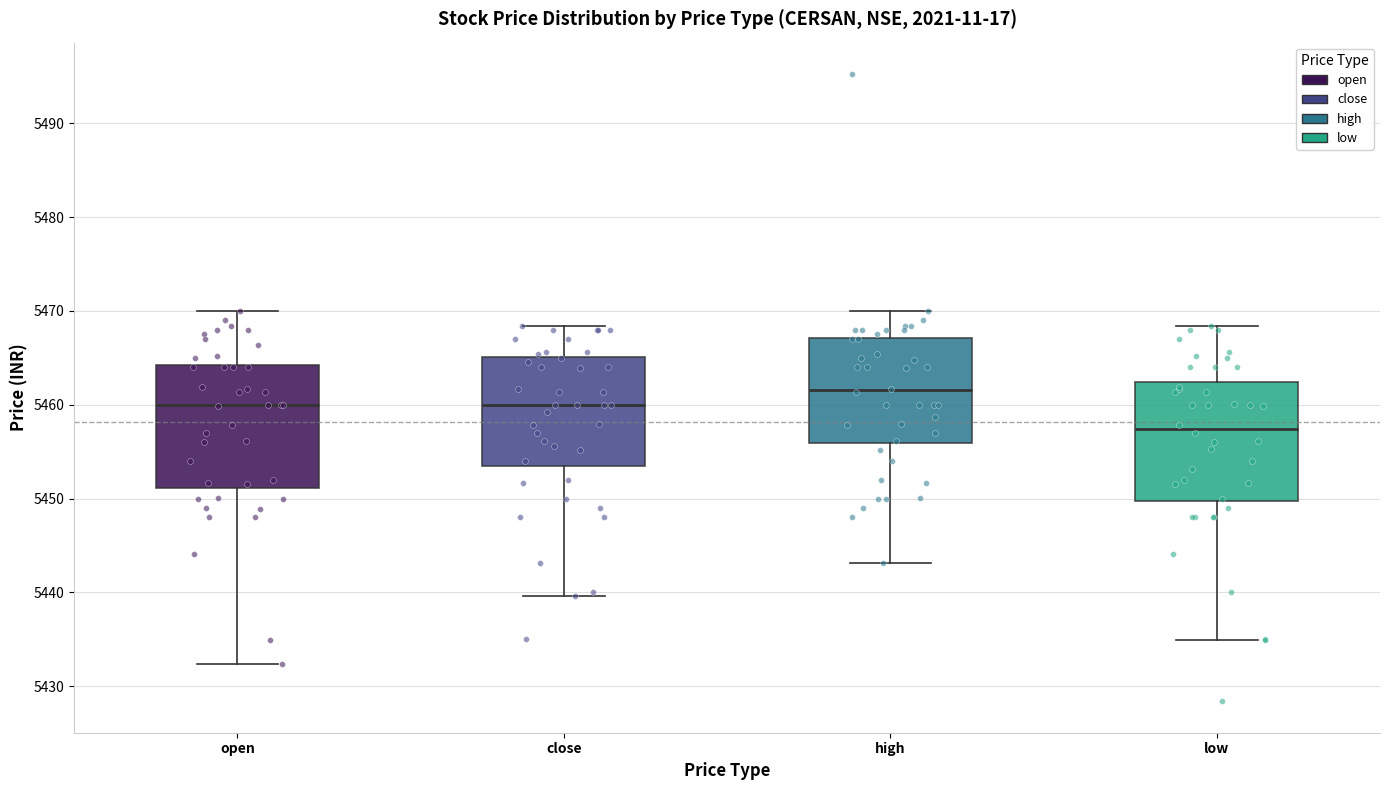

Which box has the highest median line?

high